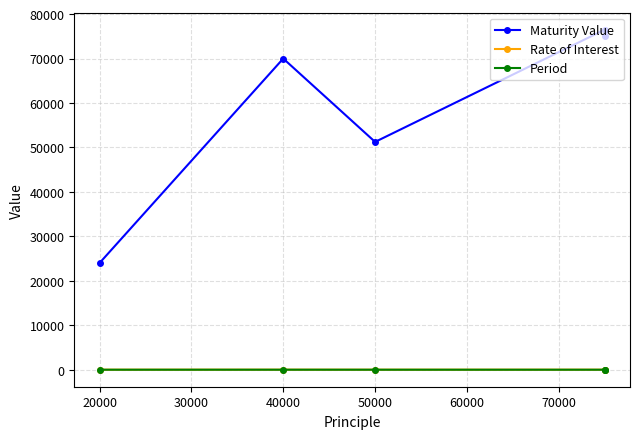

Which series has the widest spread of values?

Maturity Value